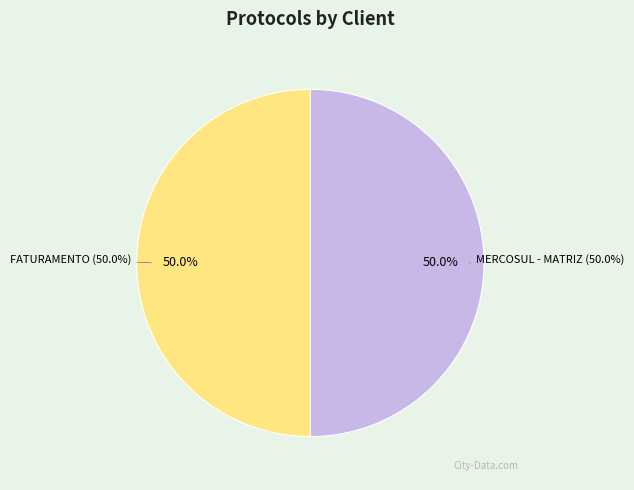

Does FATURAMENTO represent more than half of the total?

No